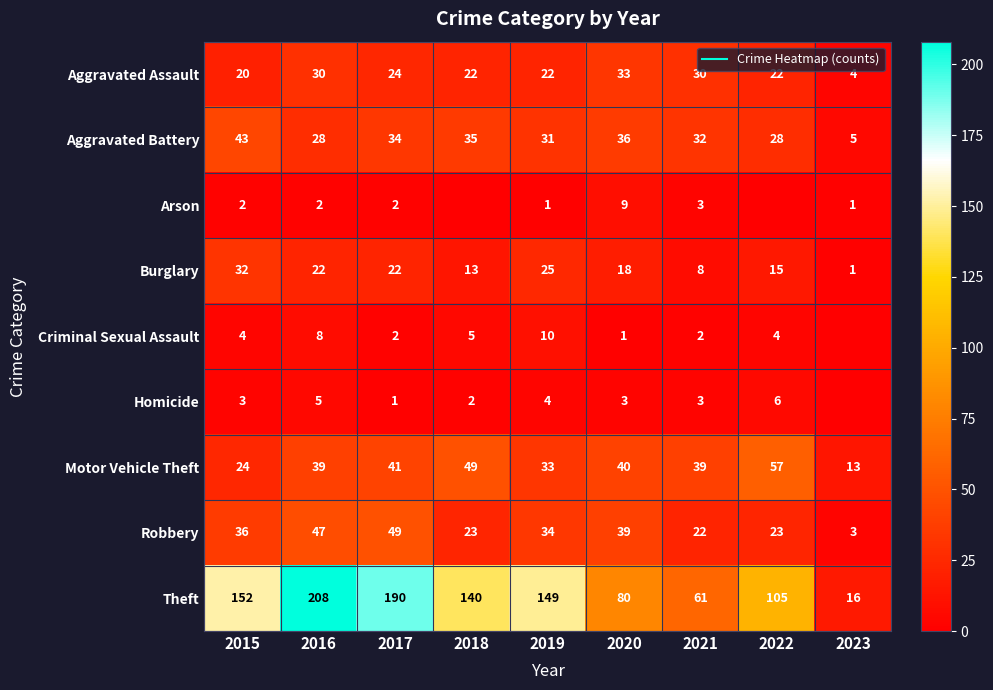

Is the value of Arson at 2015 greater than the value of Criminal Sexual Assault at 2018?

No